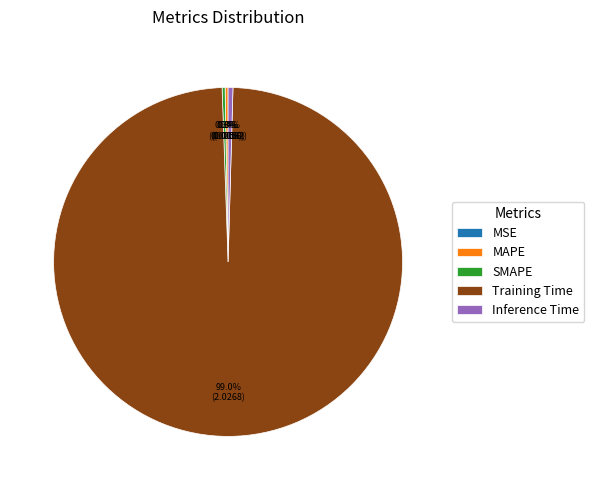

What percentage is the Training Time slice, to the nearest percent?

99%